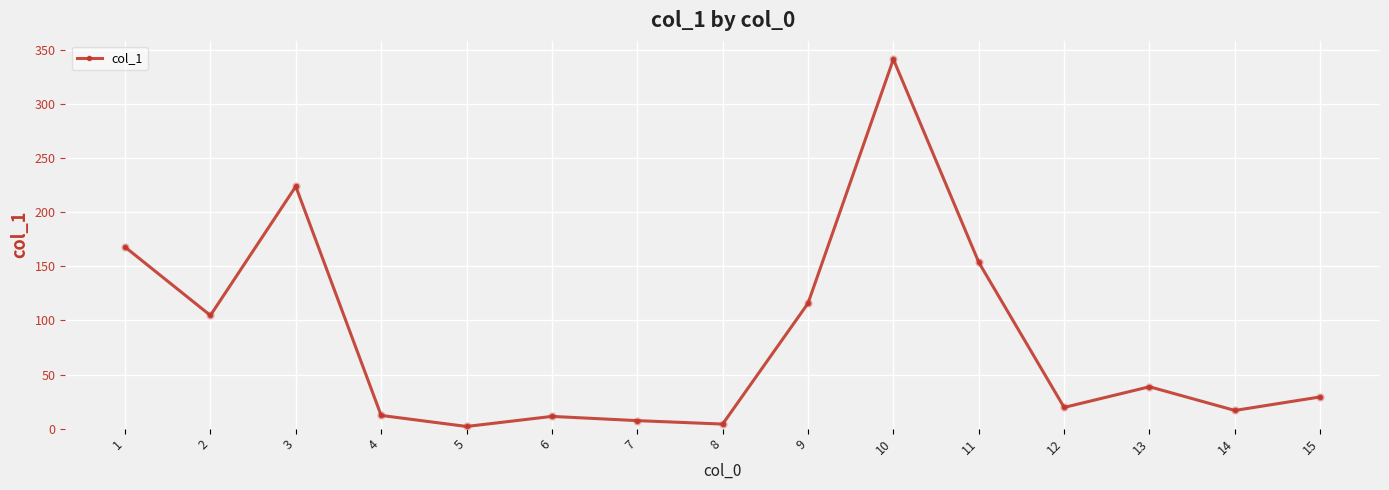

How many interior local peaks (higher than both neighbors) does the data have?

4